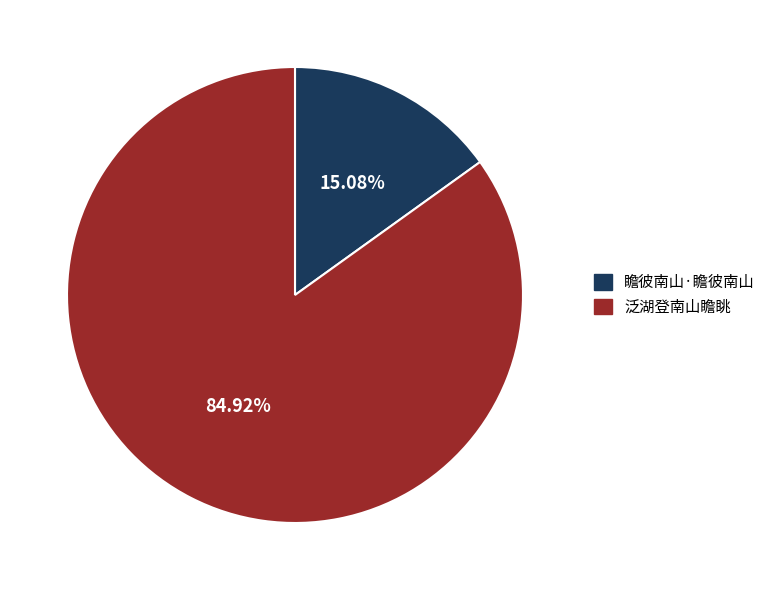

The 泛湖登南山瞻眺 slice represents 85% of the pie. True or false?

True